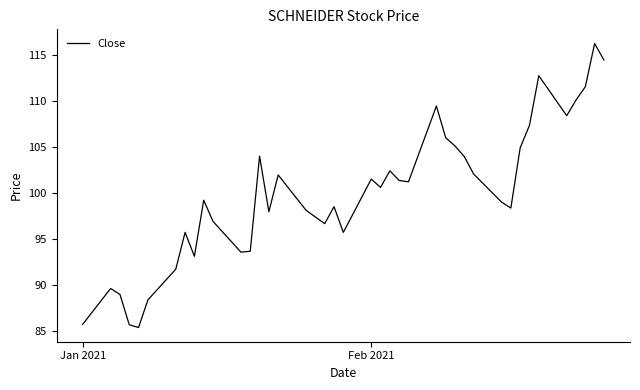

What is the difference between the maximum and minimum values?

30.9